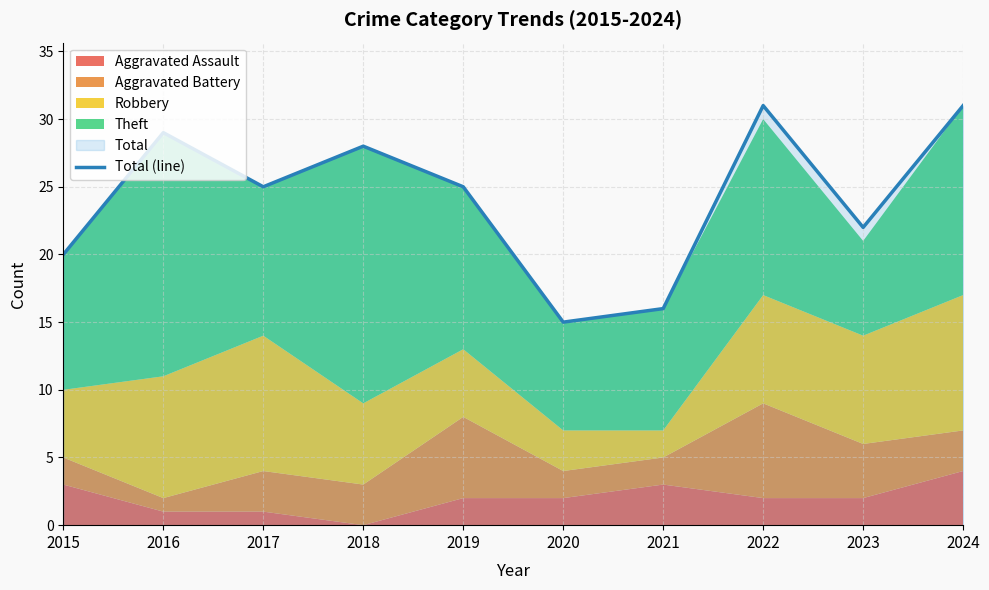

At which label does the data first exceed 25?

2016